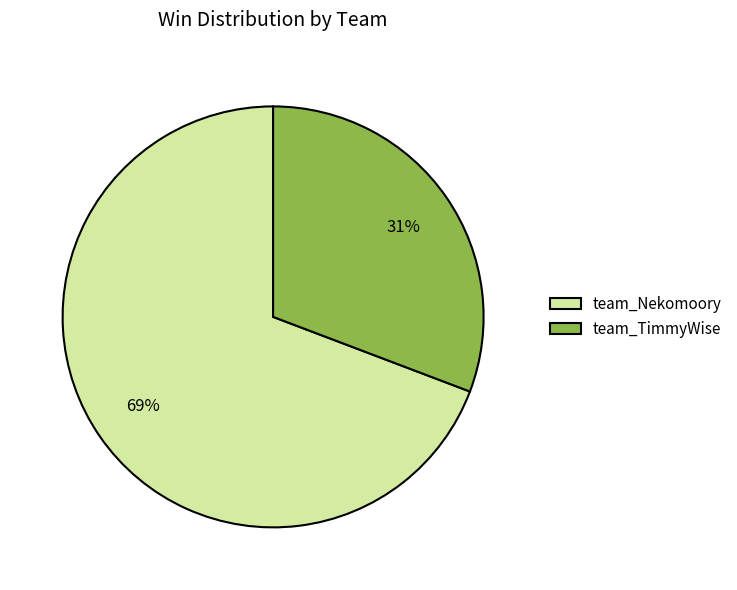

Which slice is the largest?

team_Nekomoory